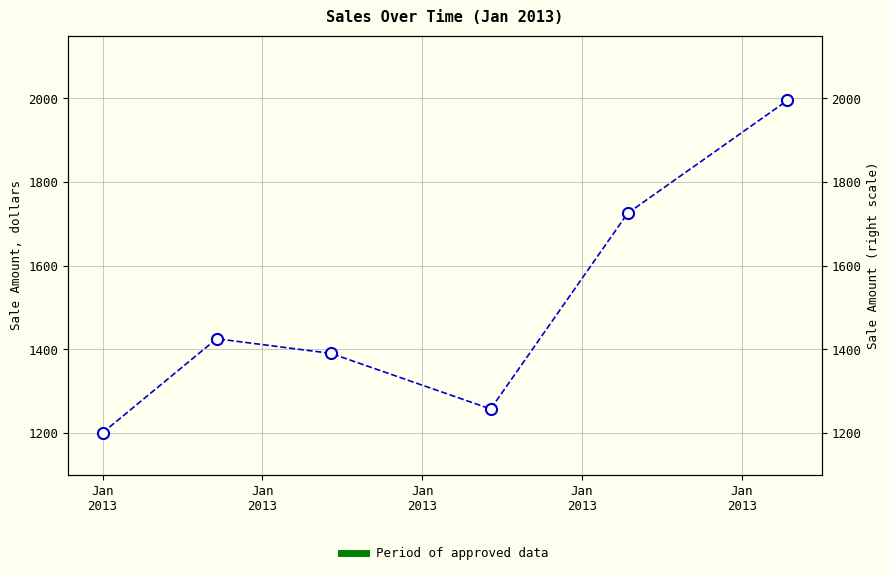

What is the approximate value at Jan
2013, to the nearest 100?

1400